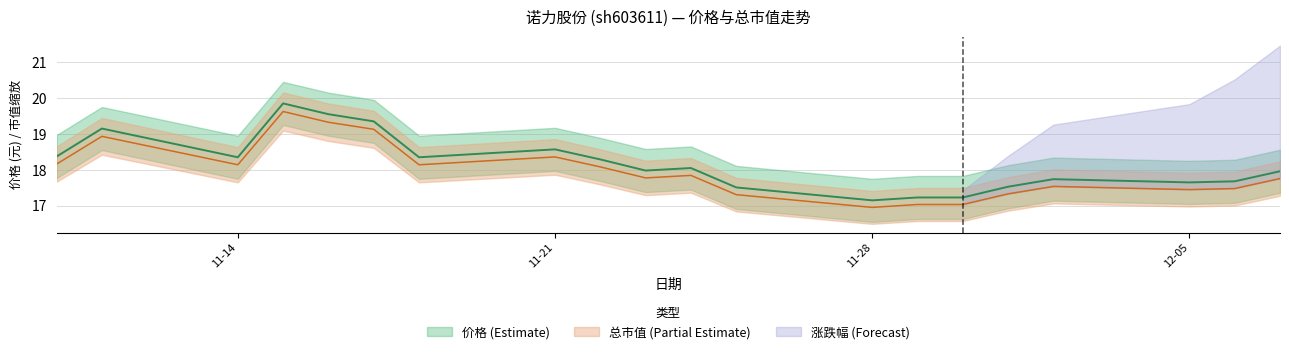

Reading left to right, extract all data points from this chart.

价格: 18.4	19.1	18.4	19.9	19.6	19.4	18.4	18.6	18.3	18.0	18.1	17.5	17.1	17.2	17.2	17.5	17.7	17.6	17.7	18.0
总市值(亿元): 18.2	18.9	18.1	19.6	19.3	19.1	18.1	18.4	18.1	17.8	17.8	17.3	17.0	17.0	17.0	17.3	17.5	17.4	17.5	17.8